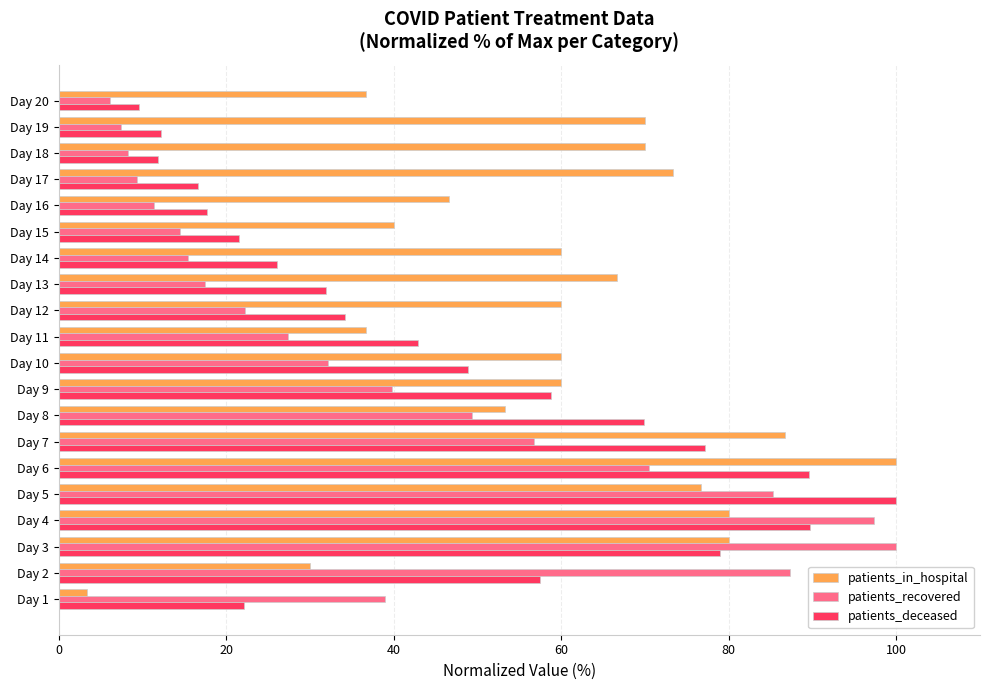

What is the lowest value of the patients_recovered series?

6.1